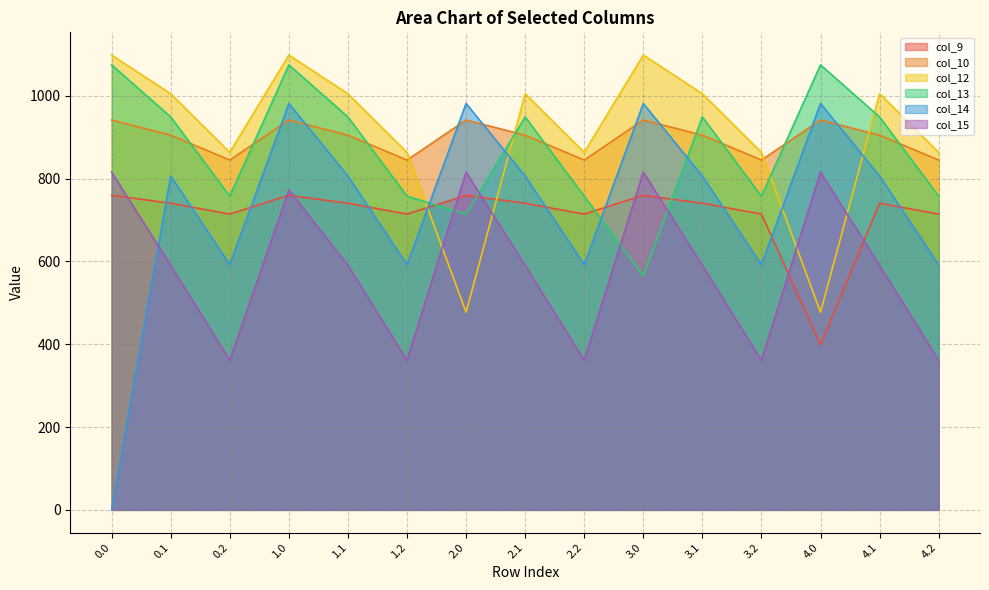

Reading left to right, transcribe all the data shown in this chart.

col_9: 759.5	740.3	714.2	759.5	740.3	714.2	759.5	740.3	714.2	759.5	740.3	714.2	399.1	740.3	714.2
col_10: 941.3	904.7	844.7	941.3	904.7	844.7	941.3	904.7	844.7	941.3	904.7	844.7	941.3	904.7	844.7
col_12: 1098.2	1004.8	863.2	1098.2	1004.8	863.2	477.2	1004.8	863.2	1098.2	1004.8	863.2	477.2	1004.8	863.2
col_13: 1074.4	948.8	757.5	1074.4	948.8	757.5	714.0	948.8	757.5	565.4	948.8	757.5	1074.4	948.8	757.5
col_14: 0.3	806.1	591.9	981.2	806.1	591.9	981.2	806.1	591.9	981.2	806.1	591.9	981.2	806.1	591.9
col_15: 815.5	590.4	361.1	772.3	590.4	361.1	815.5	590.4	361.1	815.5	590.4	361.1	815.5	590.4	361.1